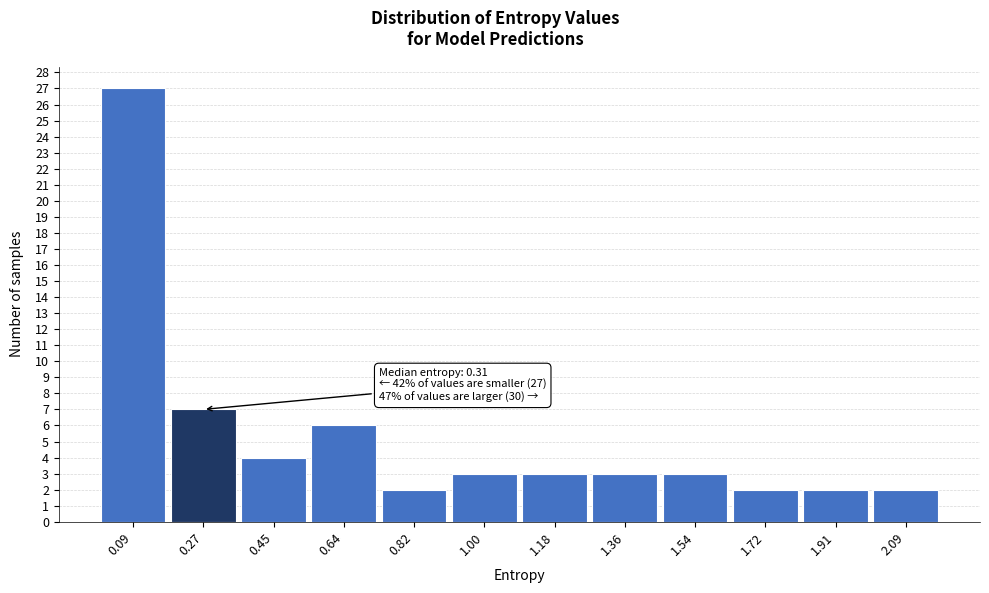

Over which range of the x-axis is the bar tallest?

0.00 to 0.18